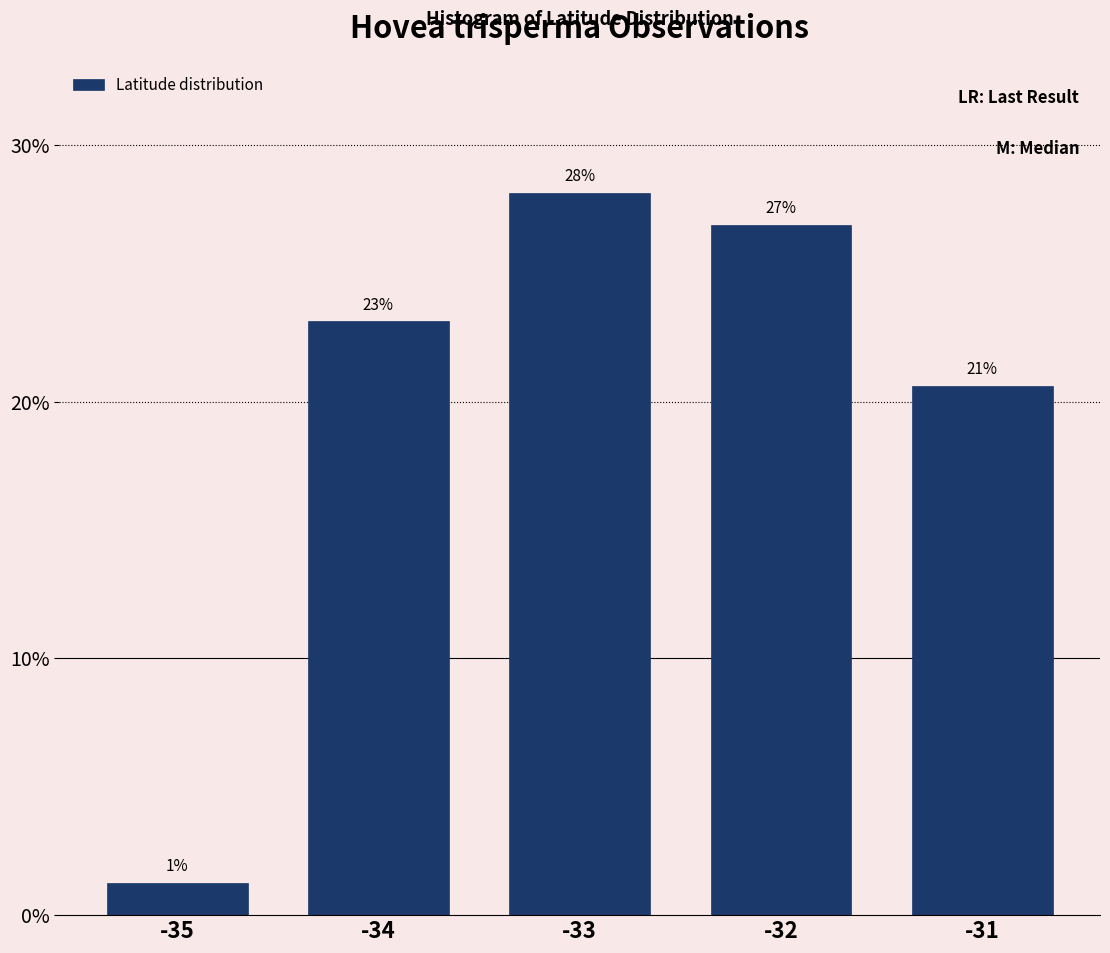

How many bars are there in total?

5